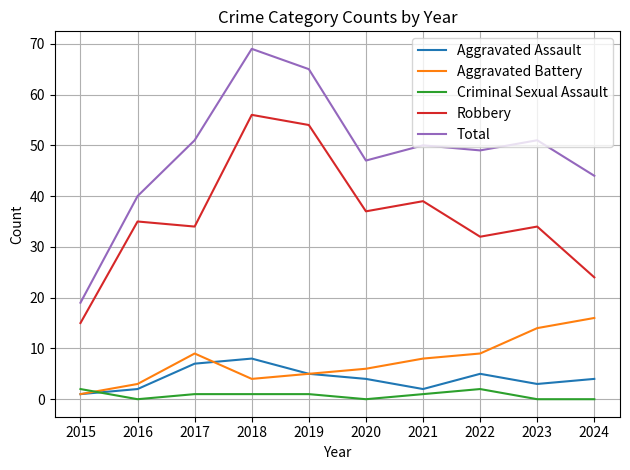

True or false: Criminal Sexual Assault and Total cross at least once.

False